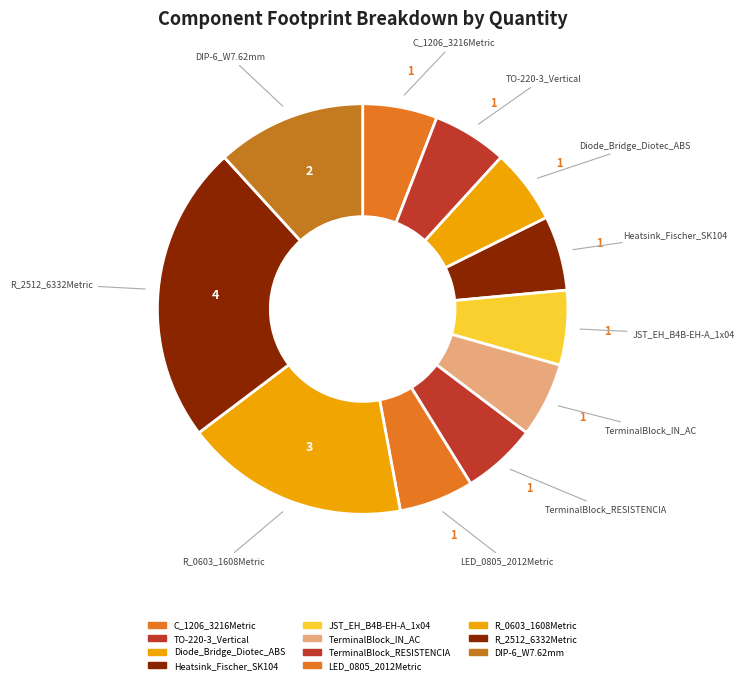

How many segments does this pie chart have?

11